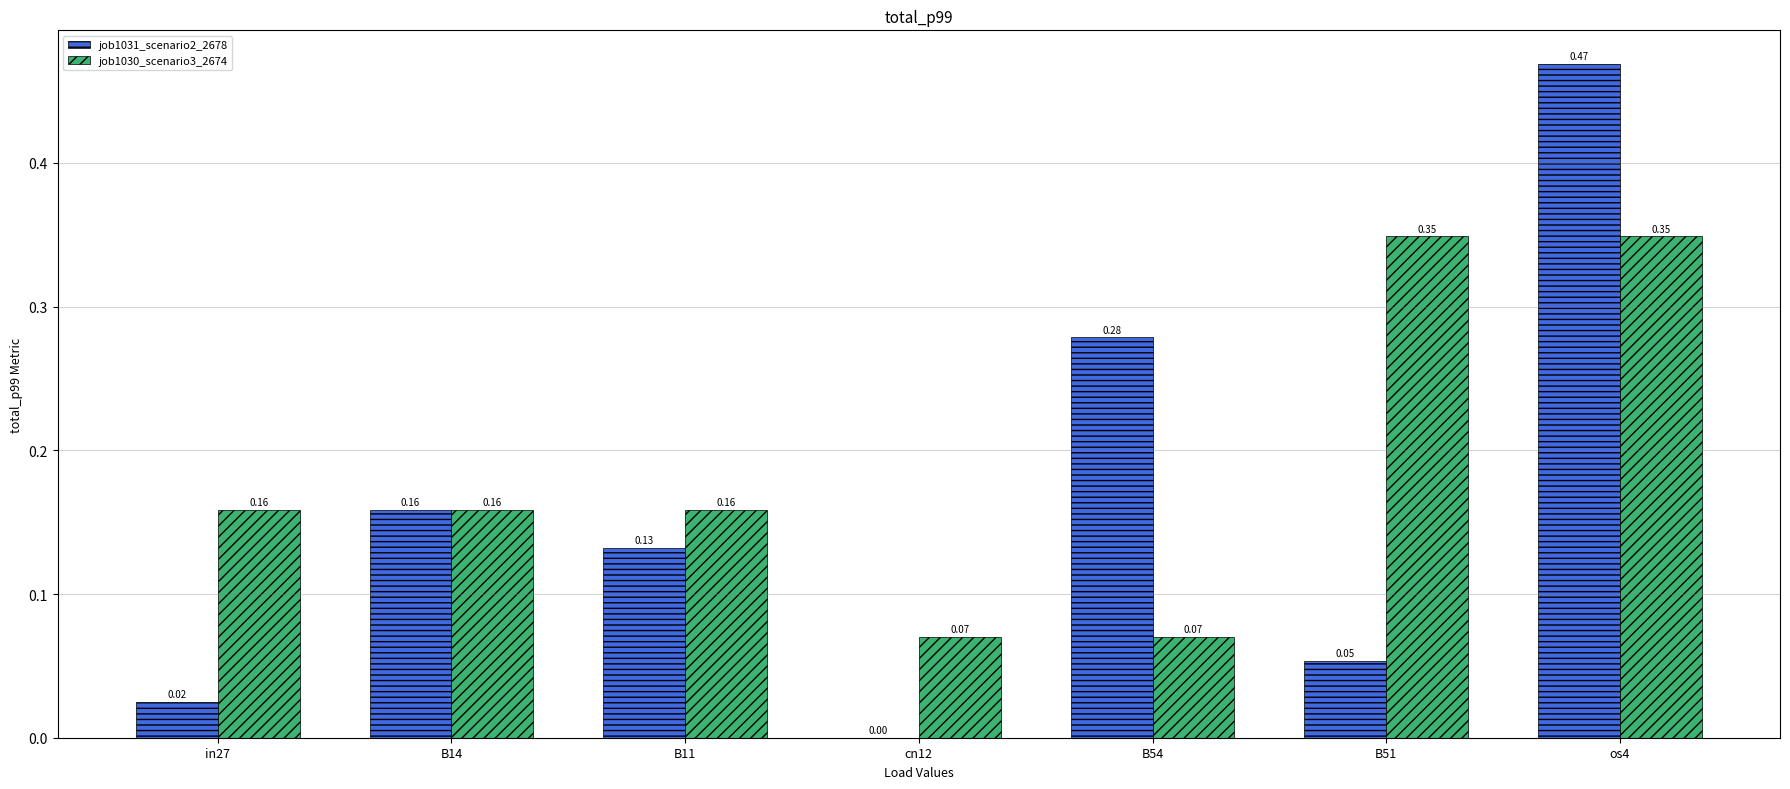

What is the total value across all series at B51?

0.4